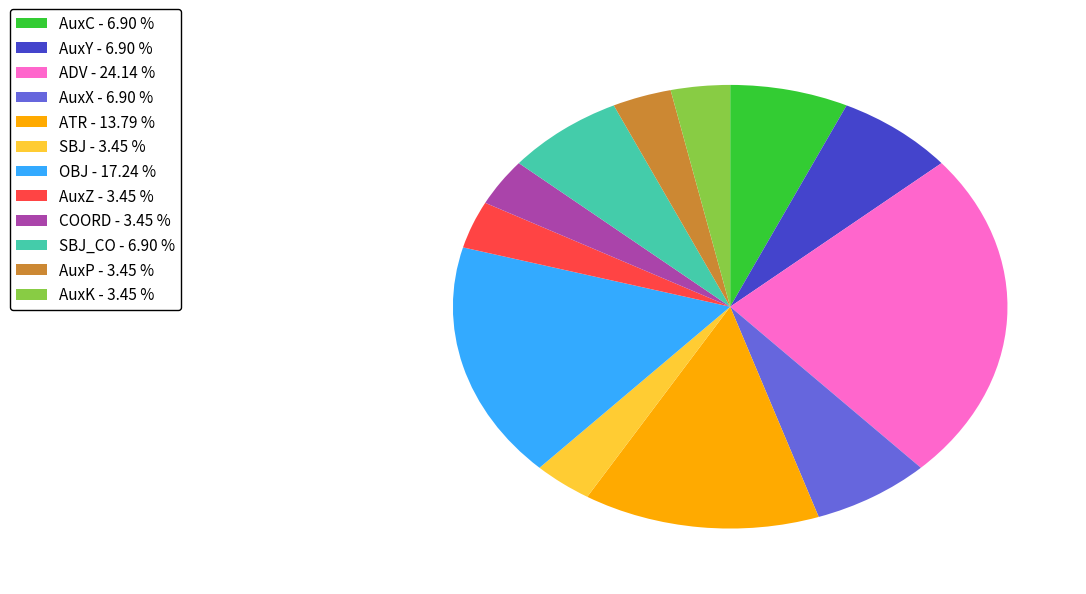

Which slice is the largest?

ADV - 24.14 %